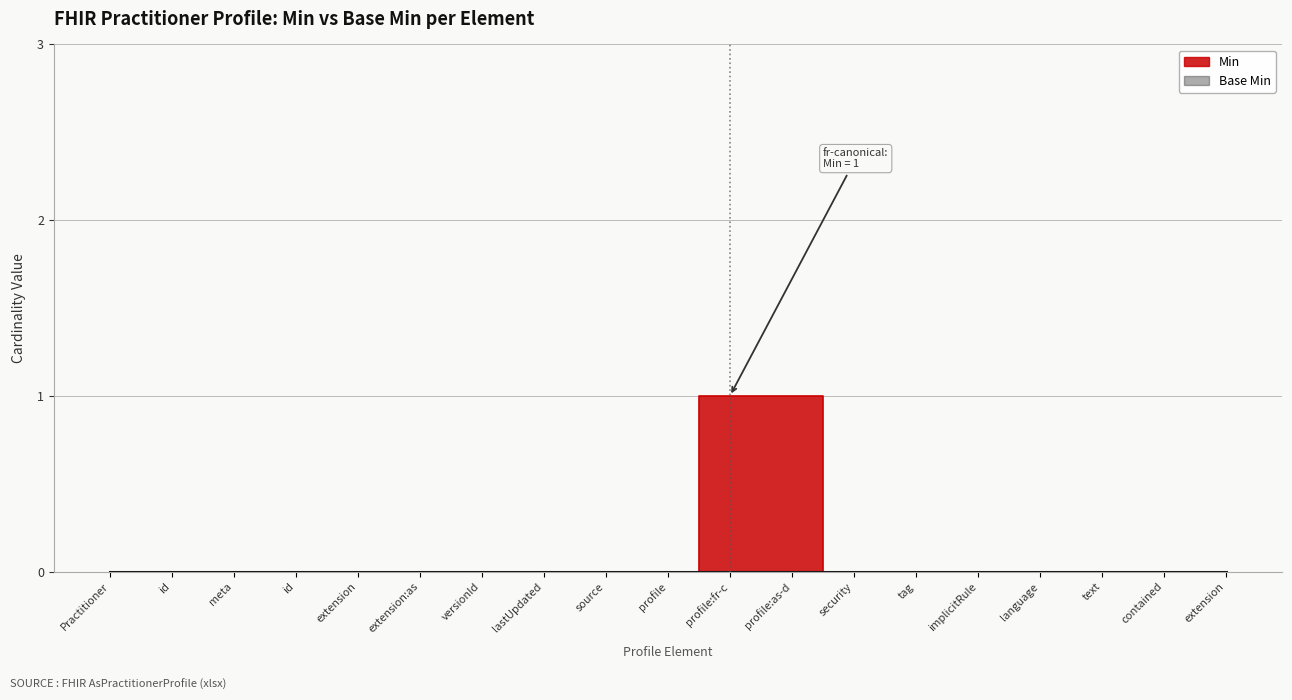

At which label is the value closest to 0?

Practitioner